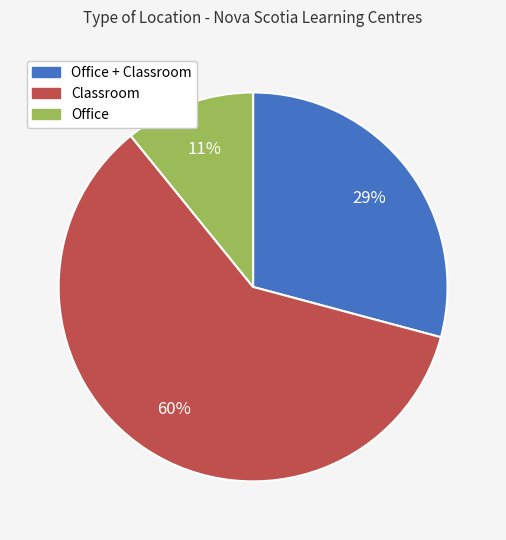

Does any single category account for the majority?

Yes